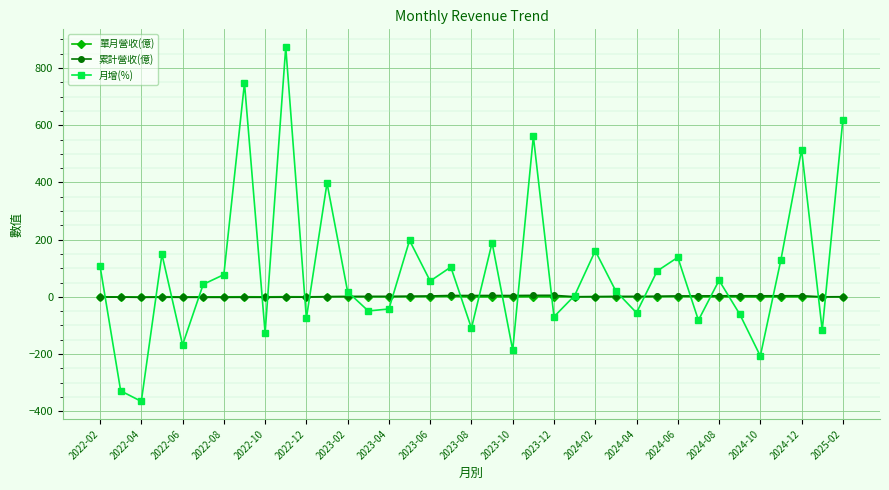

Which series ends up on top after the final intersection of 累計營收(億) and 月增(%)?

月增(%)